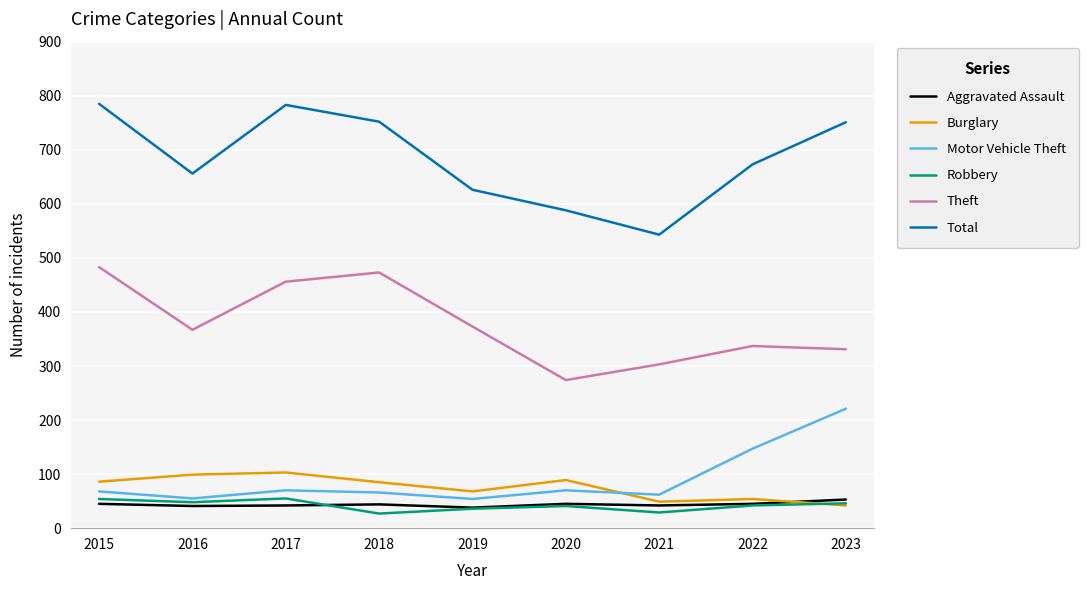

Which series changed the most between 2019 and 2023?

Motor Vehicle Theft